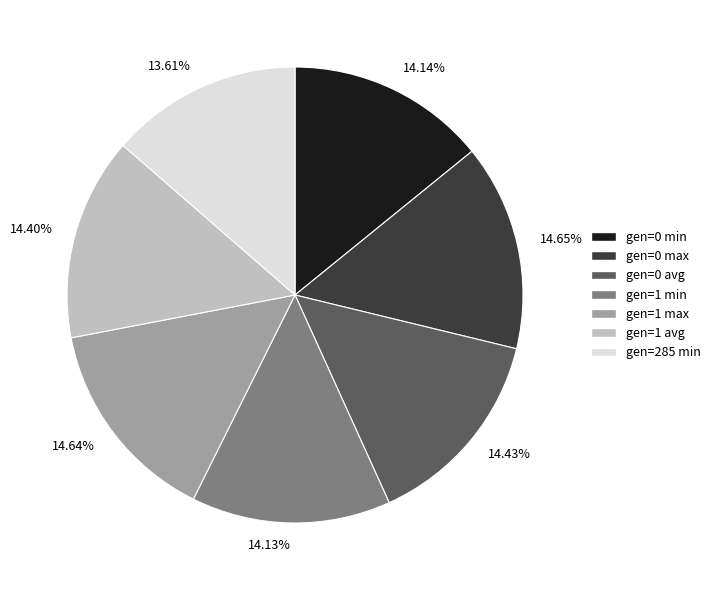

What is the smallest slice in the pie chart?

gen=285 min